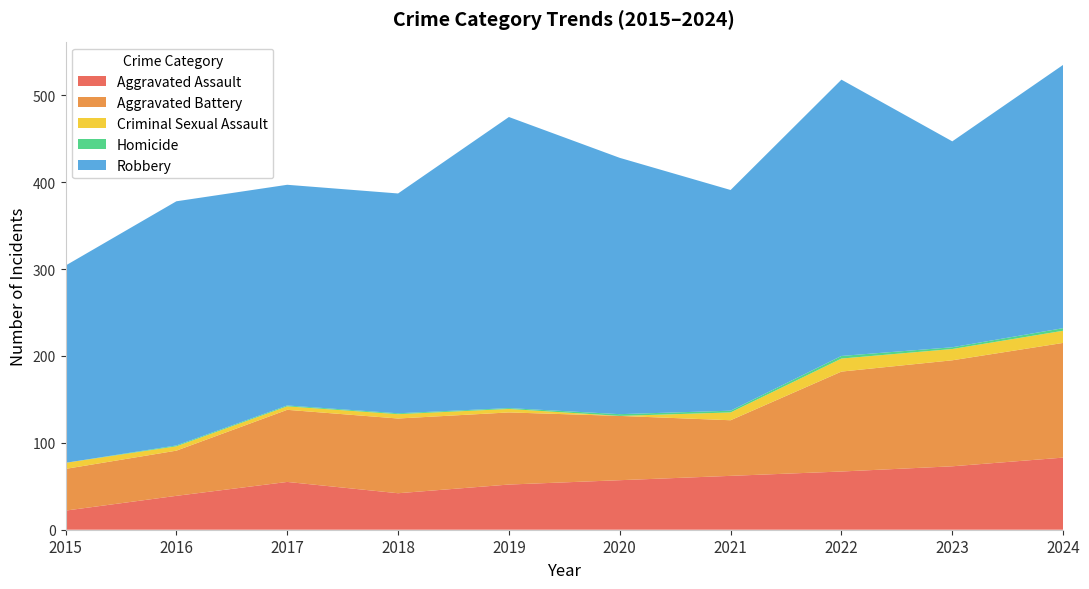

Reading left to right, transcribe all the data shown in this chart.

Aggravated Assault: 2015=22	2016=39	2017=55	2018=42	2019=52	2020=57	2021=62	2022=67	2023=73	2024=83
Aggravated Battery: 2015=48	2016=52	2017=83	2018=86	2019=83	2020=74	2021=64	2022=115	2023=122	2024=132
Criminal Sexual Assault: 2015=7	2016=5	2017=4	2018=5	2019=4	2020=0	2021=9	2022=15	2023=13	2024=14
Homicide: 2015=0	2016=1	2017=1	2018=1	2019=1	2020=2	2021=2	2022=3	2023=2	2024=3
Robbery: 2015=227	2016=281	2017=254	2018=253	2019=335	2020=295	2021=254	2022=318	2023=237	2024=303